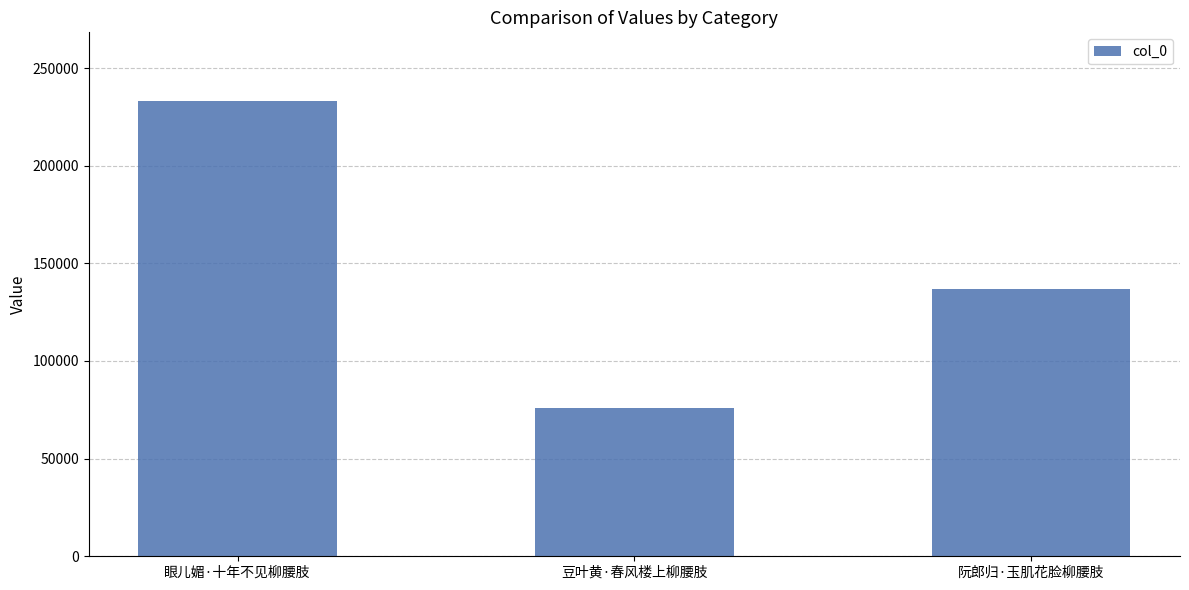

True or false: the data shows 233303 at 眼儿媚·十年不见柳腰肢.

True